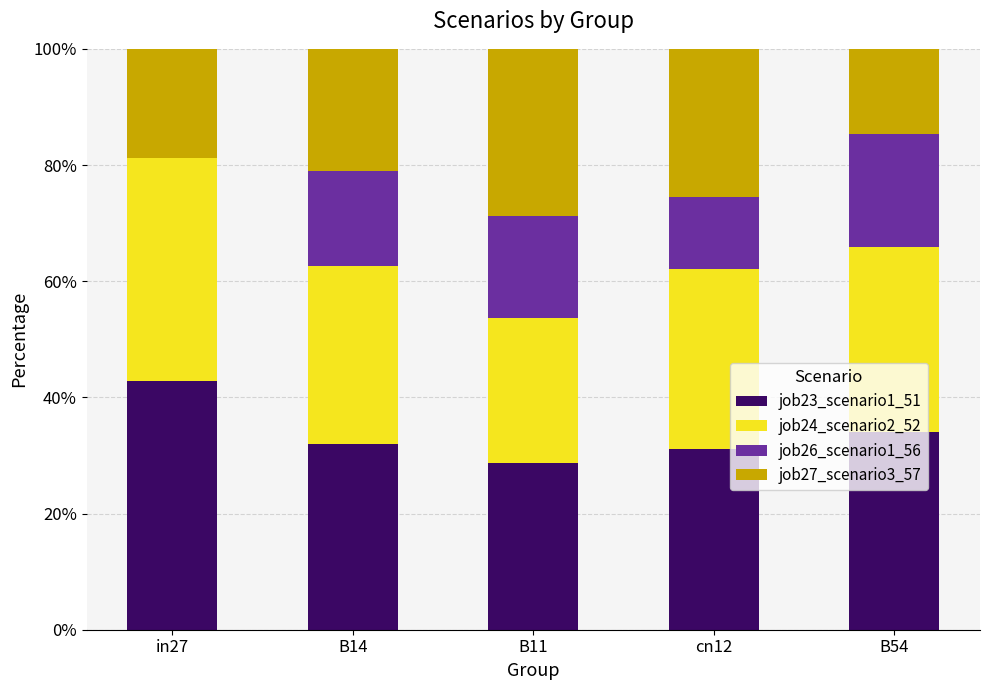

Are the bars grouped side by side (vs. stacked)?

No